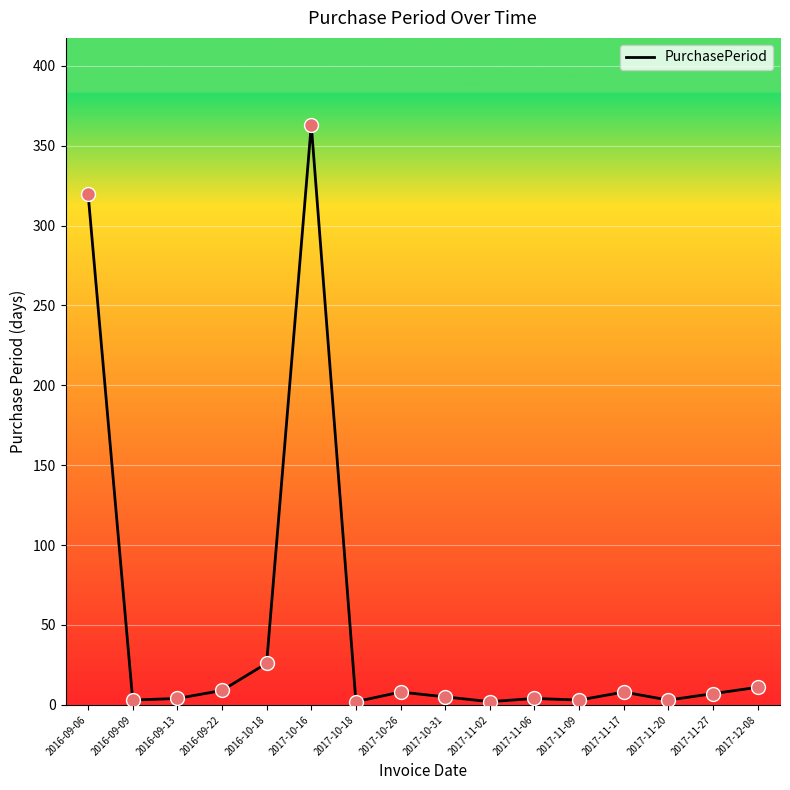

What is the ratio of the value at 2016-09-13 to the value at 2017-11-06?

1.0